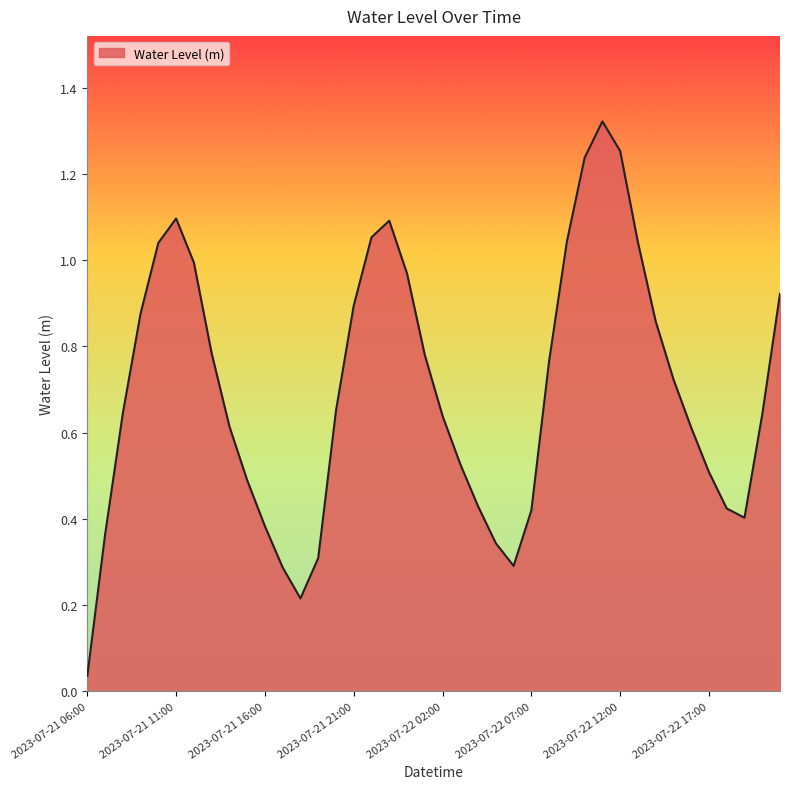

Does the chart display data point markers on the line(s)?

No